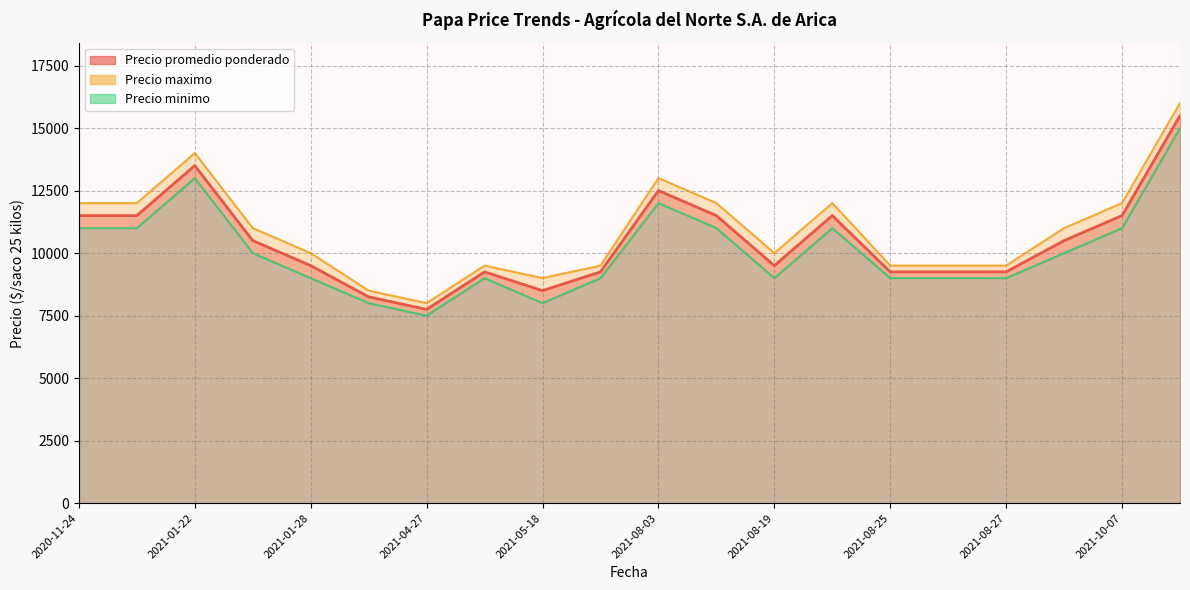

Between 2021-10-07 and 2021-08-27, which is larger?

2021-10-07